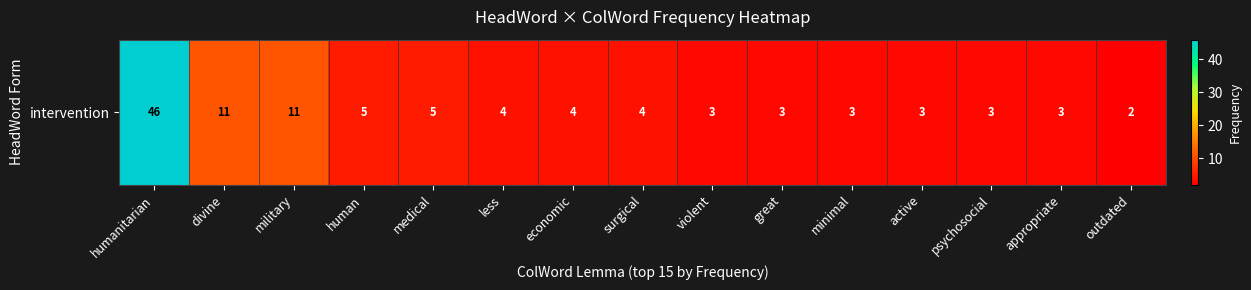

What is the difference between the maximum and minimum values?

44